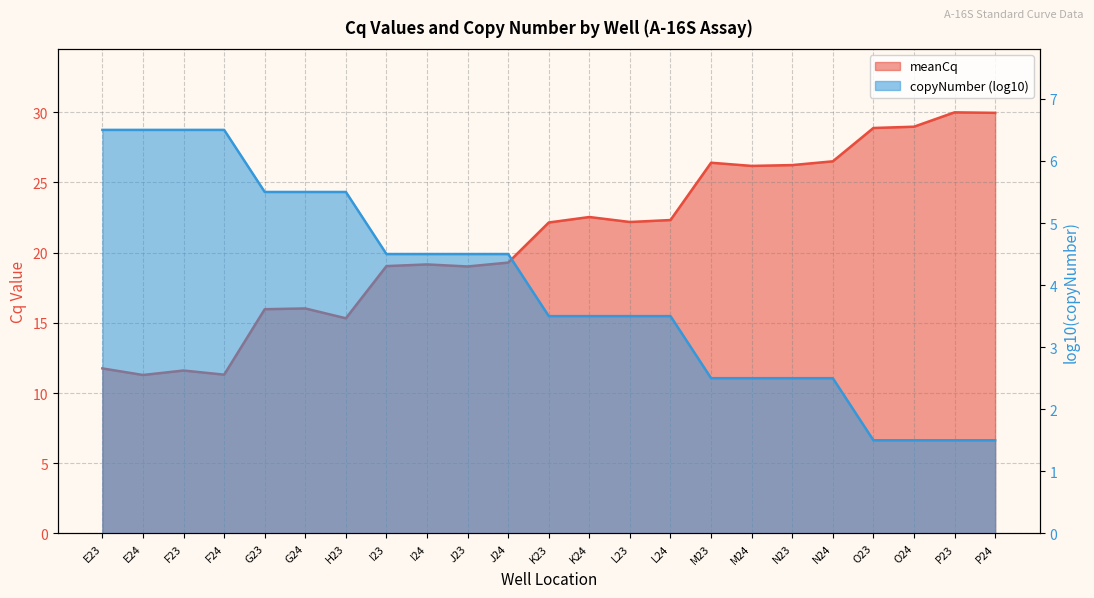

True or false: the data has more than 0 interior local peaks.

True